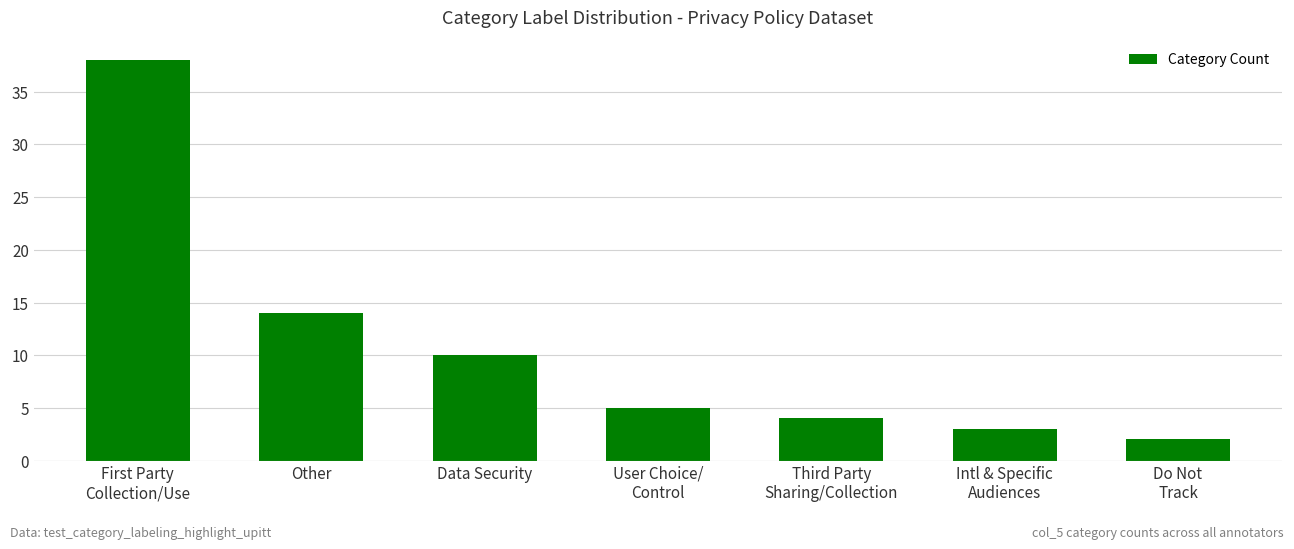

What is the difference between the maximum and minimum values?

36